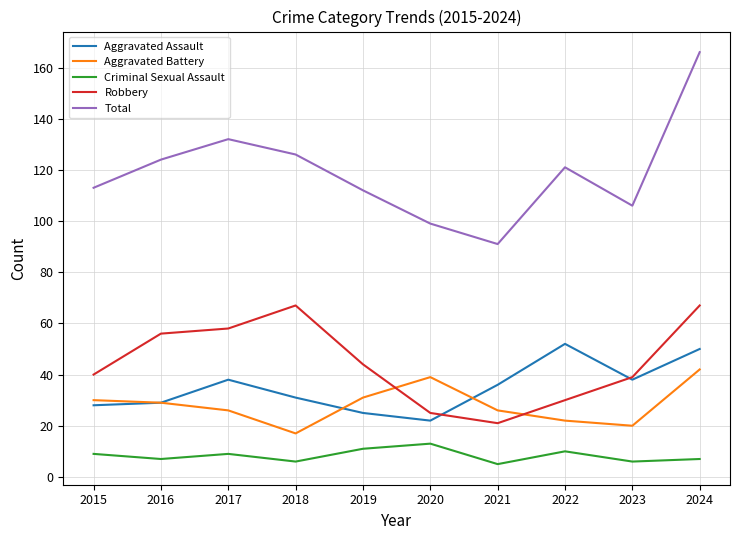

True or false: Robbery and Criminal Sexual Assault cross at least once.

False